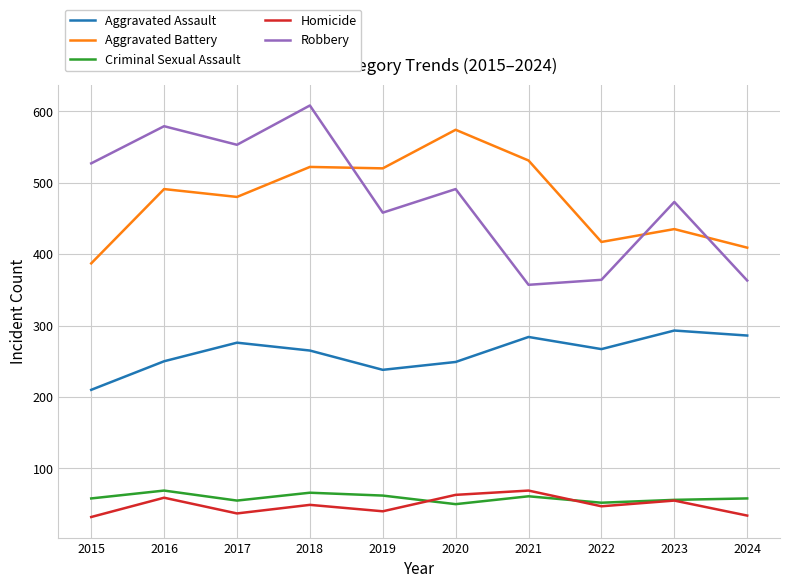

At which label does Robbery first exceed 491?

2015